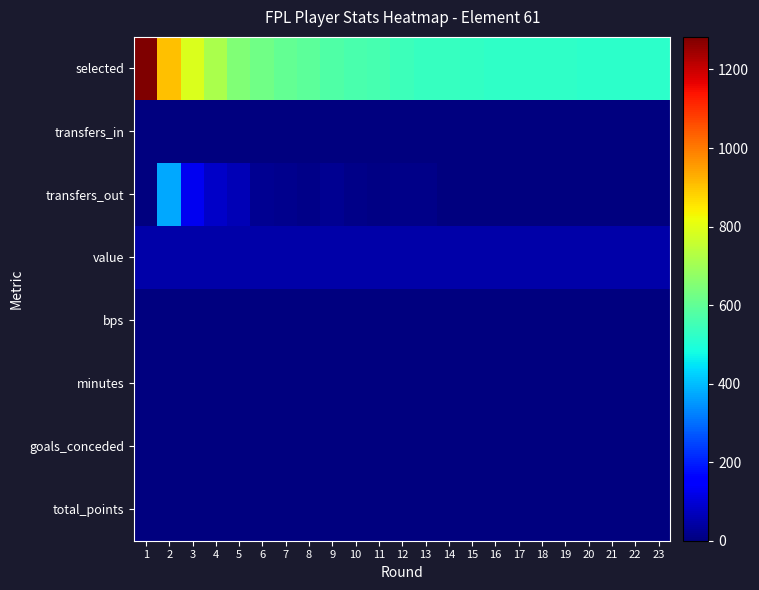

At which category is the sum across all series the highest?

1